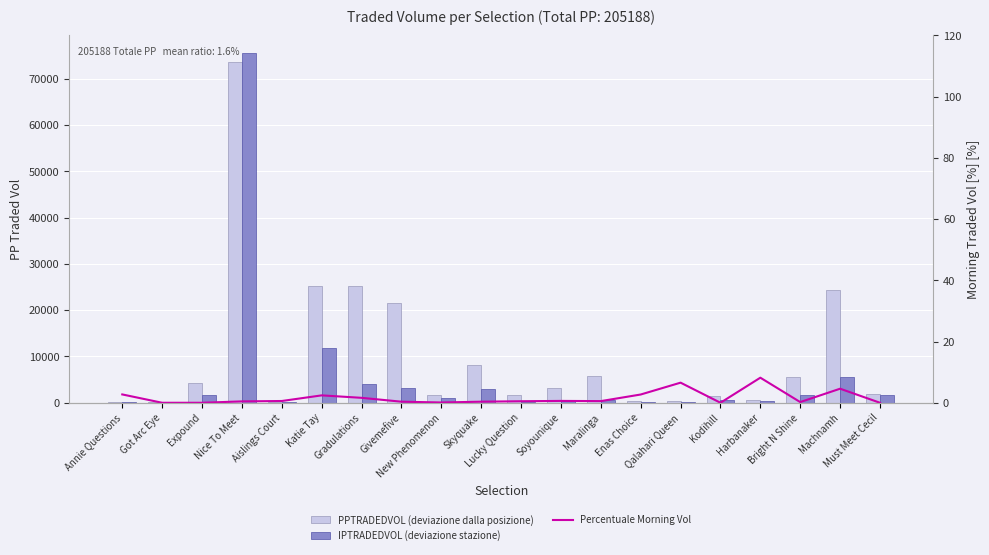

What is the spread (max minus min) of values at Soyounique?

3091.6